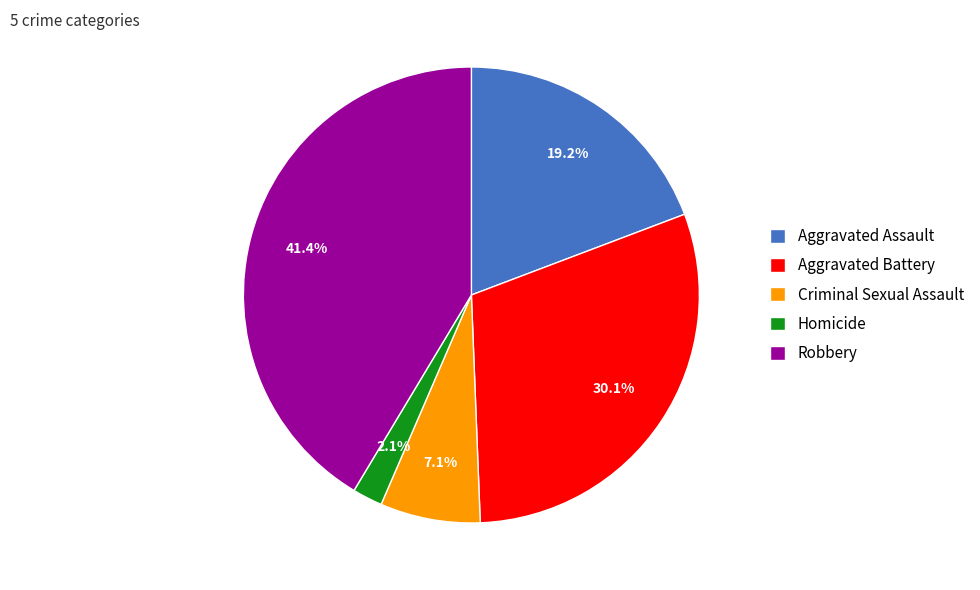

What is the total percentage of Criminal Sexual Assault and Homicide?

9.2%